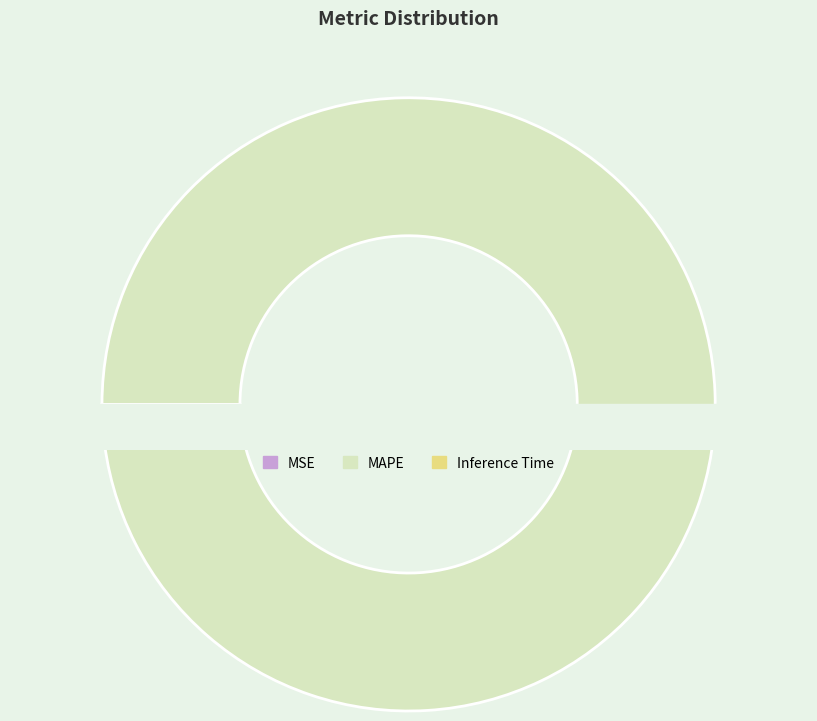

To the nearest percent, what percentage of the pie is MAPE?

99%